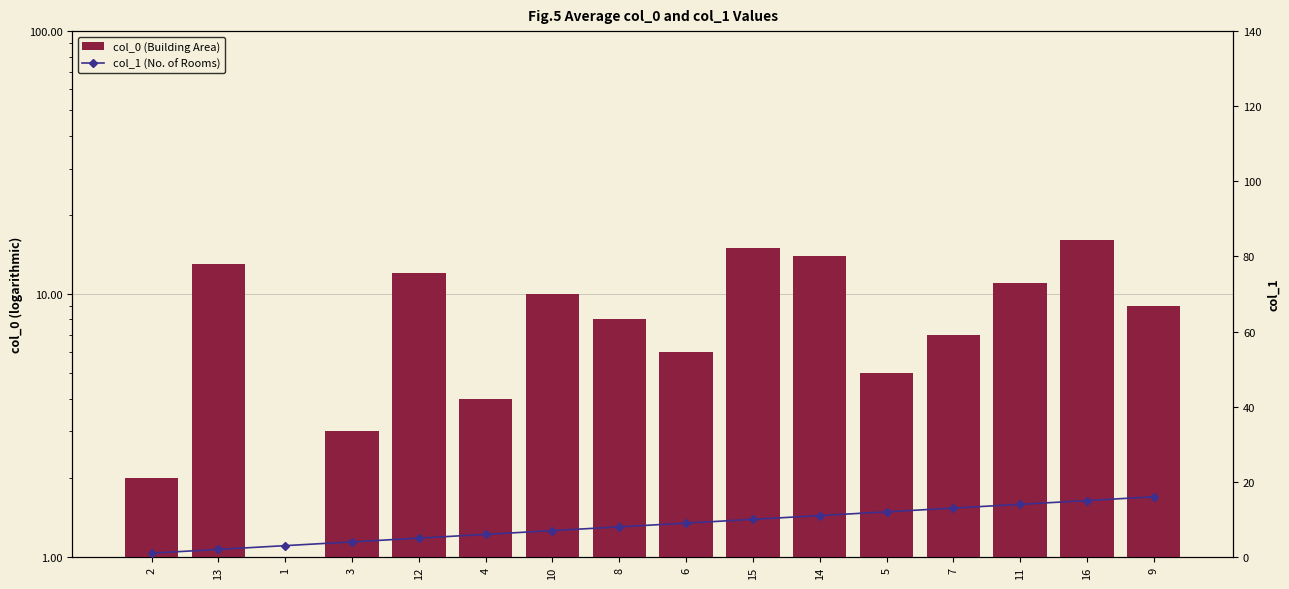

What is the spread (max minus min) of values at 9?

7